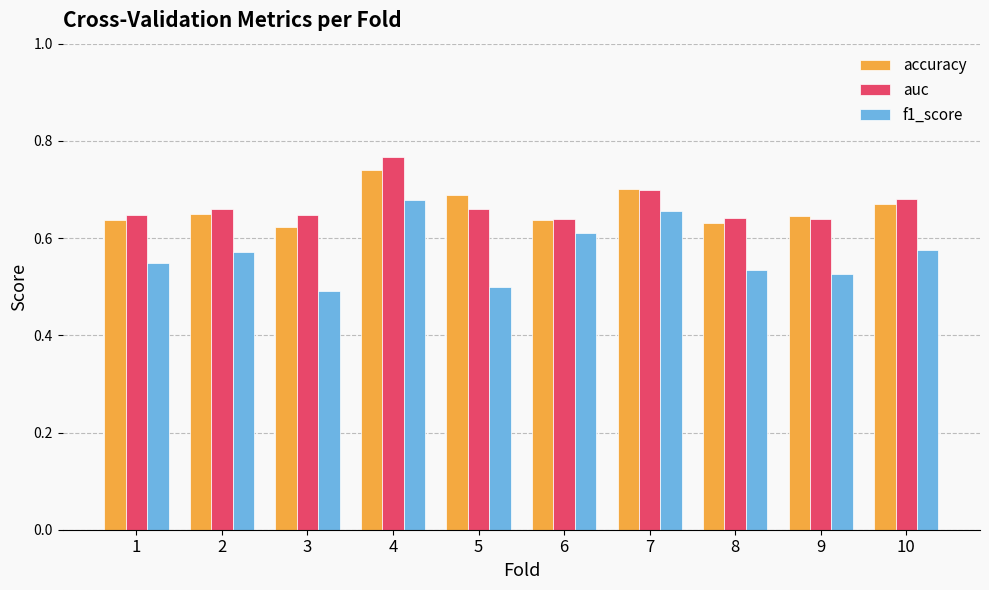

What is the total value across all series at 2?

1.9